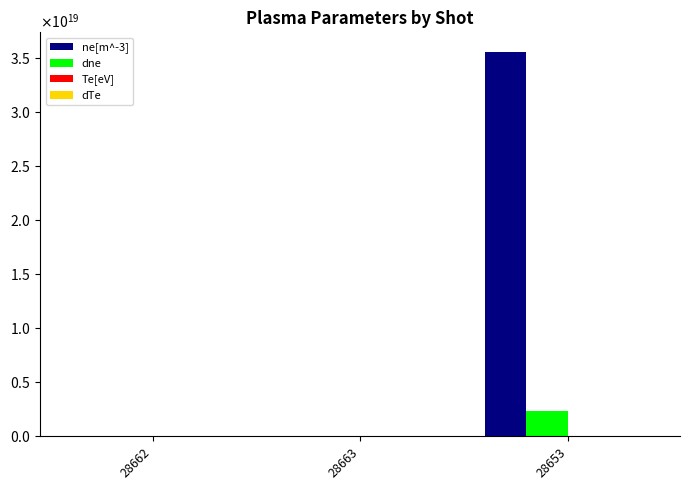

Are the bars grouped side by side (vs. stacked)?

Yes